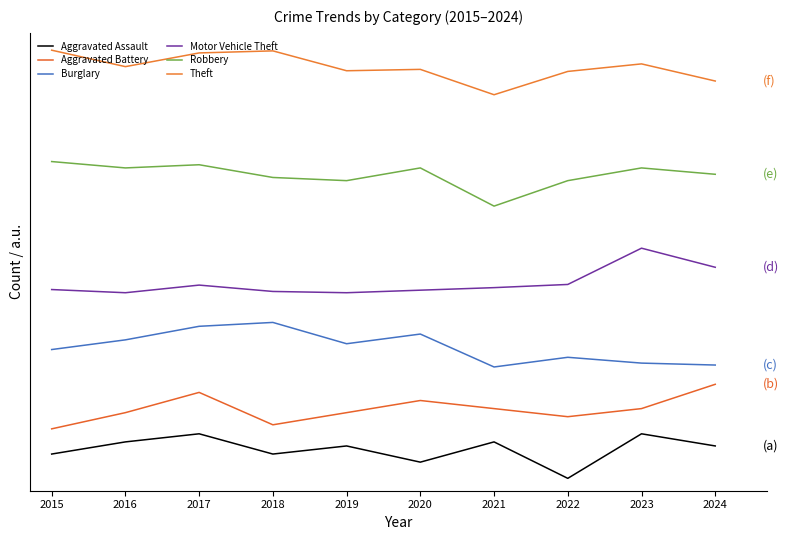

Does the chart have visible grid lines?

No